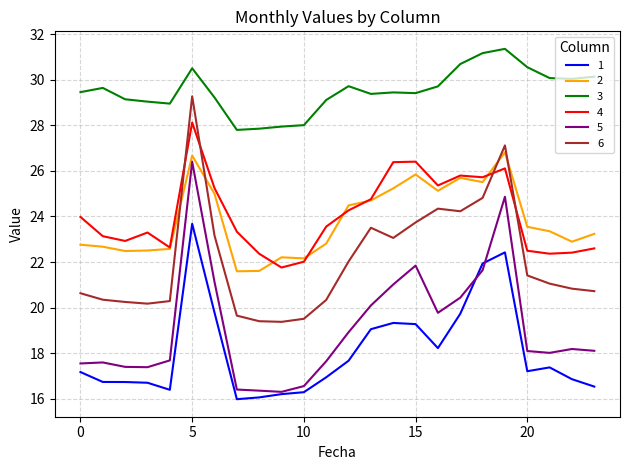

Which series has the widest spread of values?

5